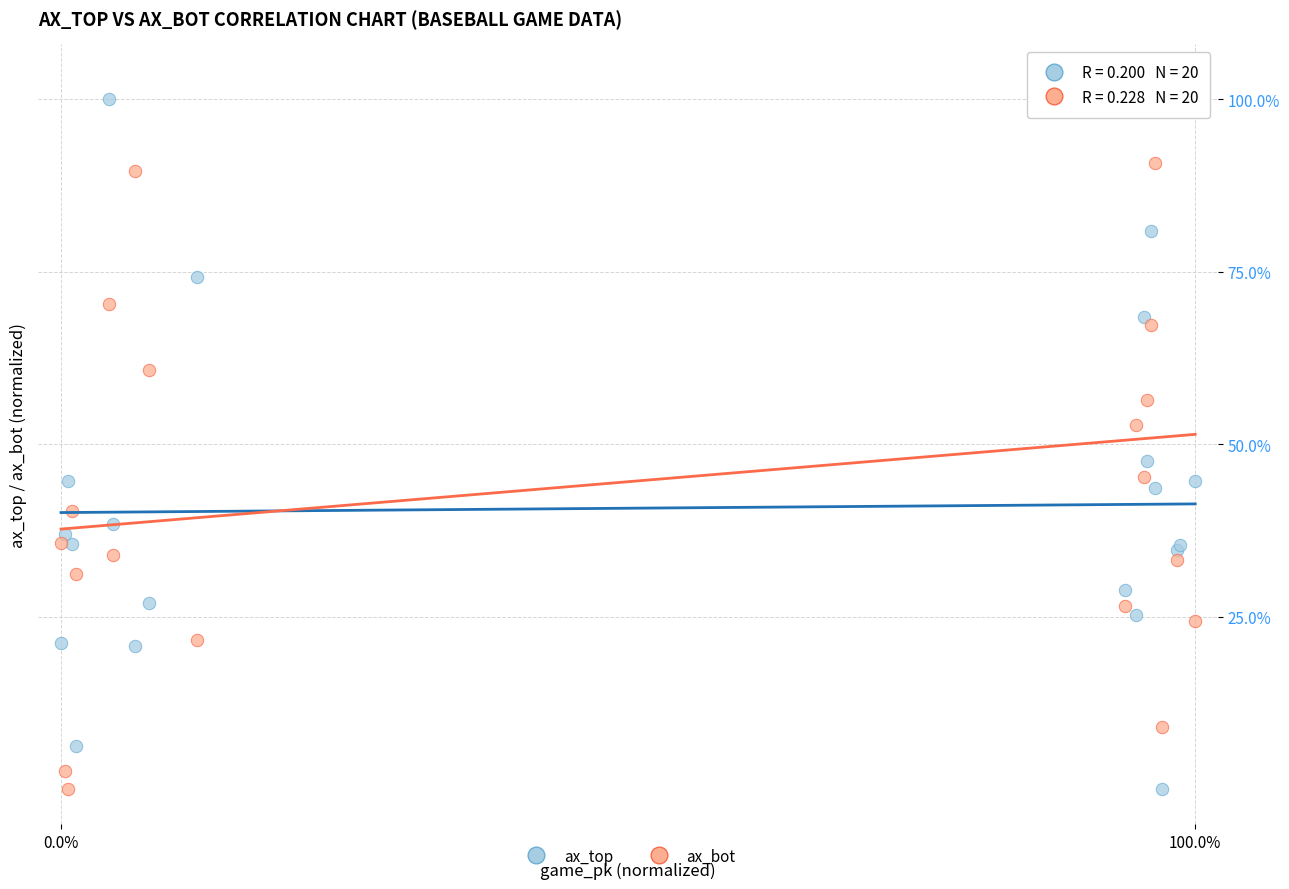

What is the X range (max minus min) for the scatter plot?

100.0